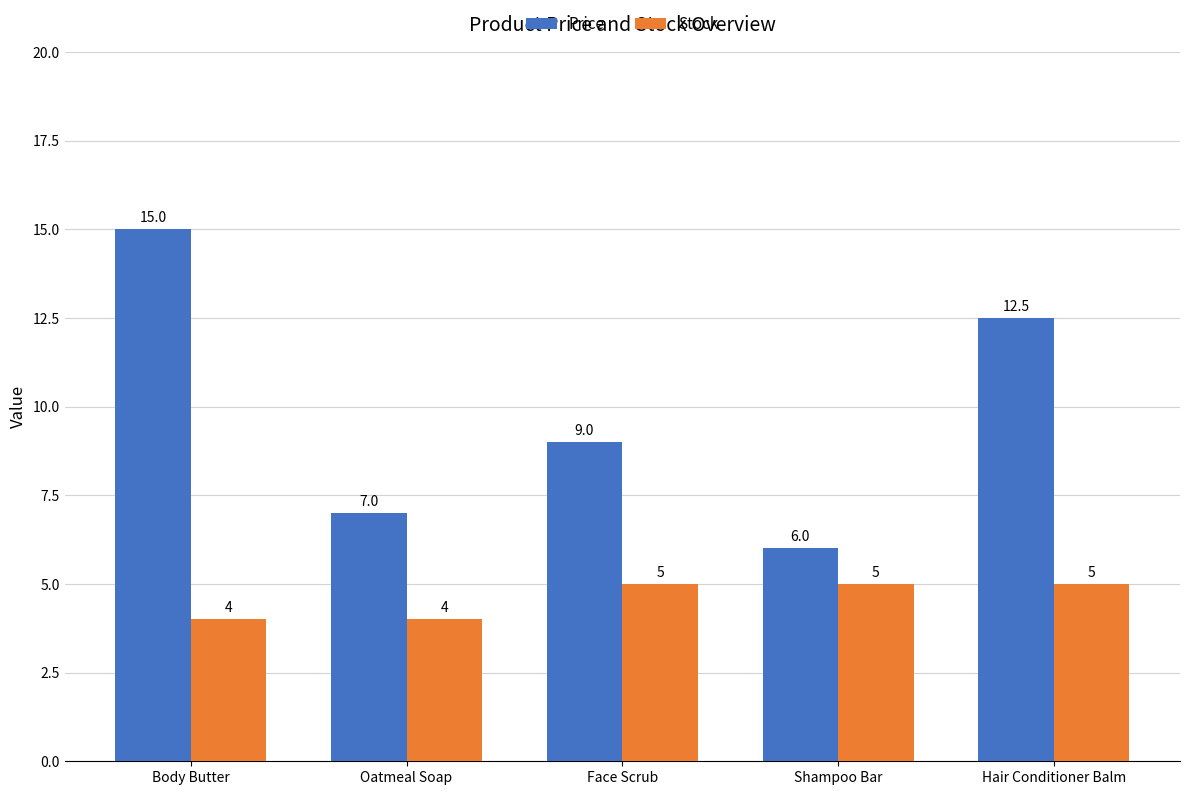

Between Face Scrub and Shampoo Bar, which series saw the biggest shift?

Price